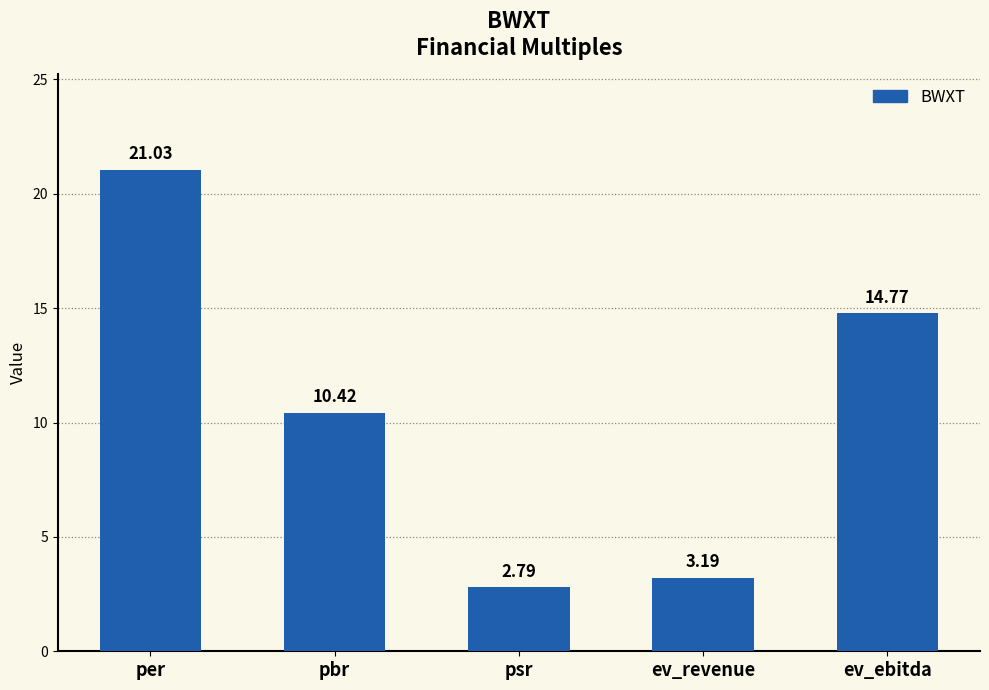

What is the label of the 1st bar from the left?

per